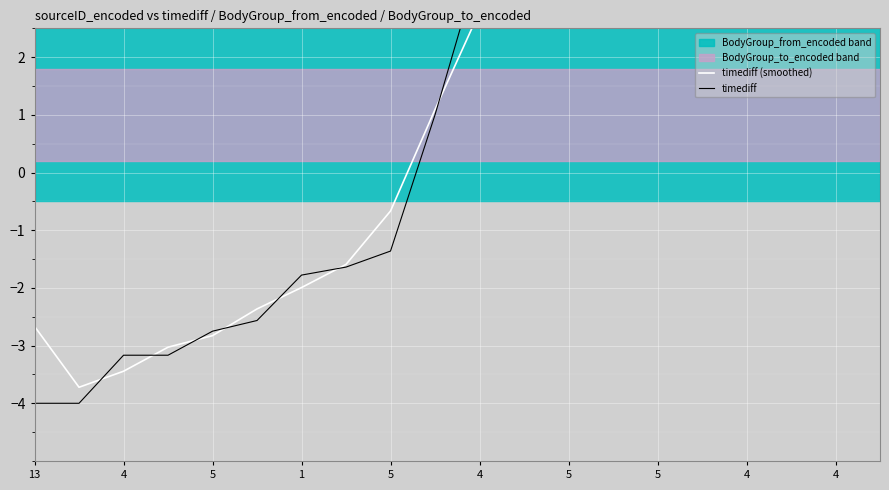

What value does the timediff (smoothed) series have at 15?

5.1